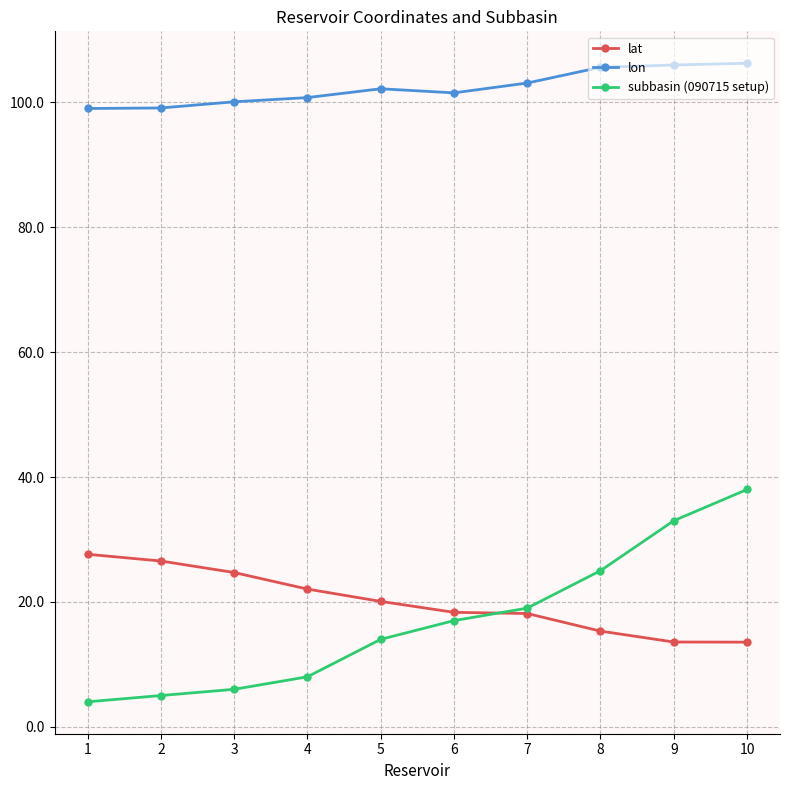

Which series ends up on top after the final intersection of lat and subbasin (090715 setup)?

subbasin (090715 setup)